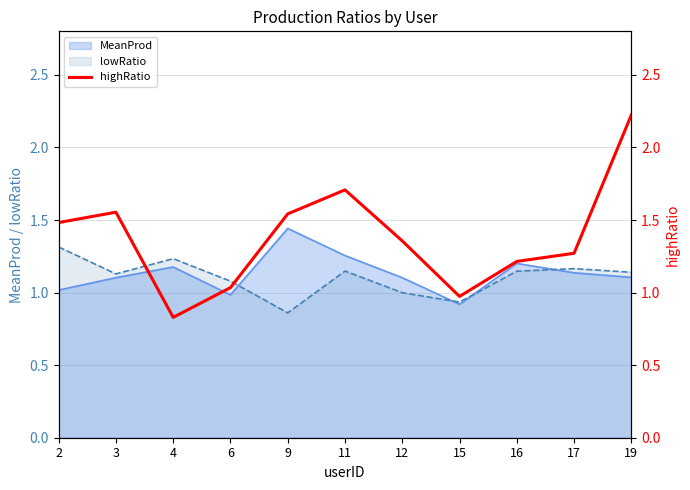

What is the difference between the maximum and minimum values?

1.4